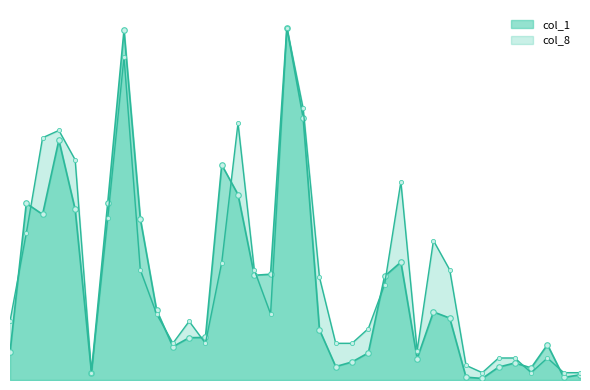

What is the sum of all col_8 values?

518.0